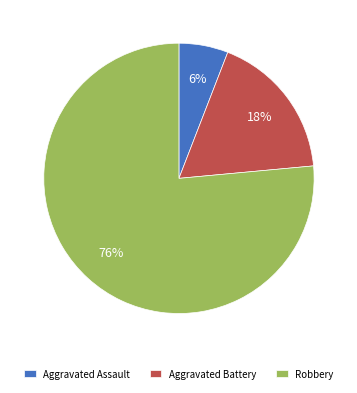

To the nearest percent, what percentage of the pie is Robbery?

76%